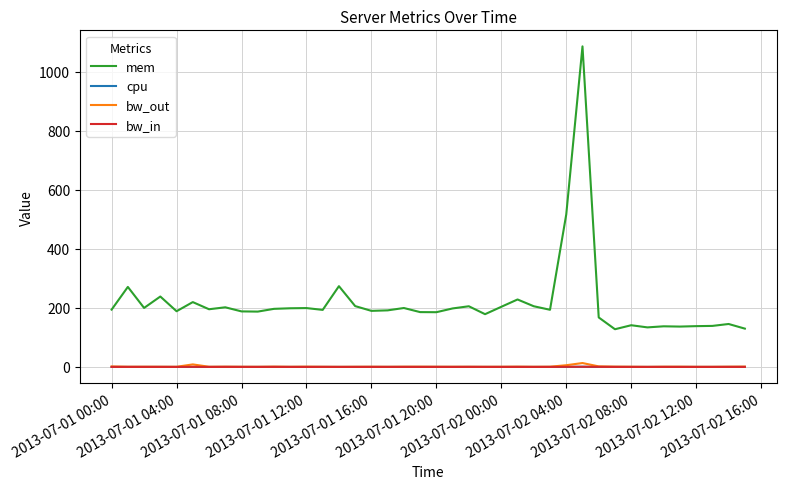

Which series has the largest total across all categories?

mem